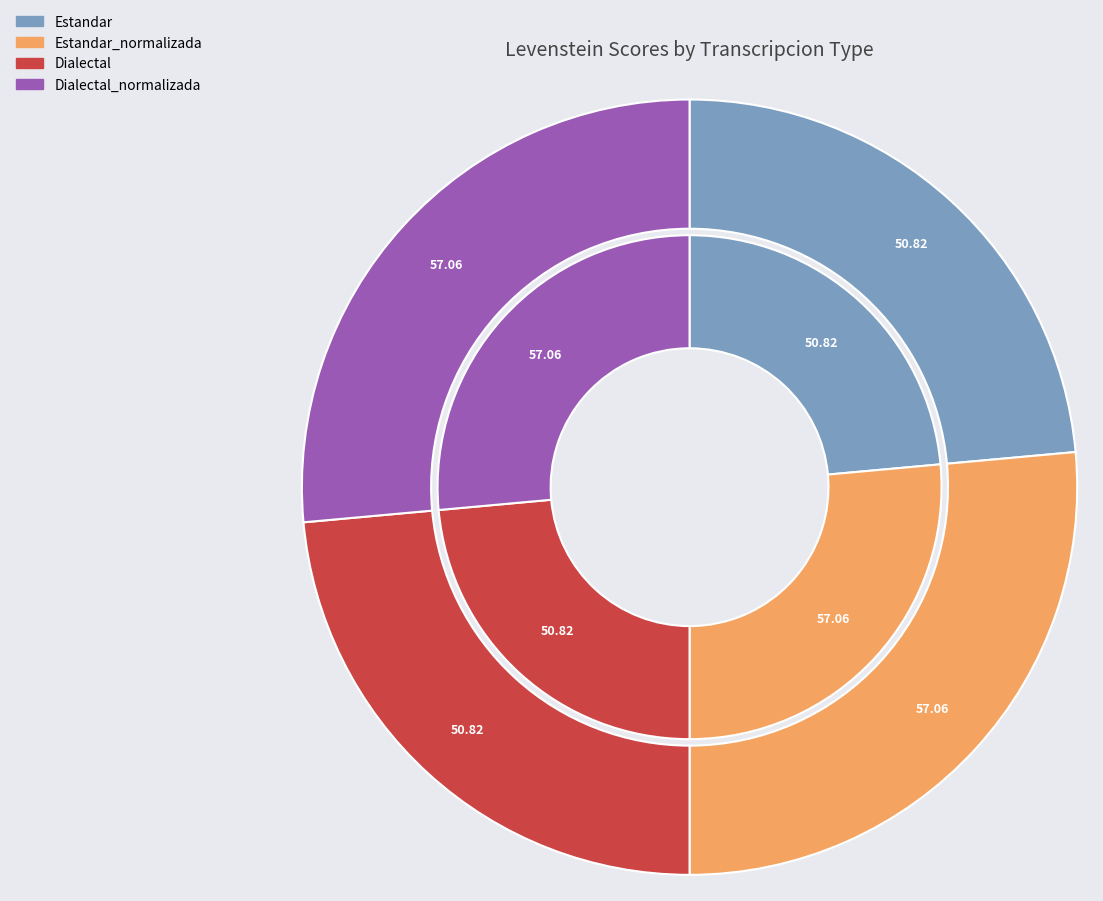

Does Estandar represent more than half of the total?

No